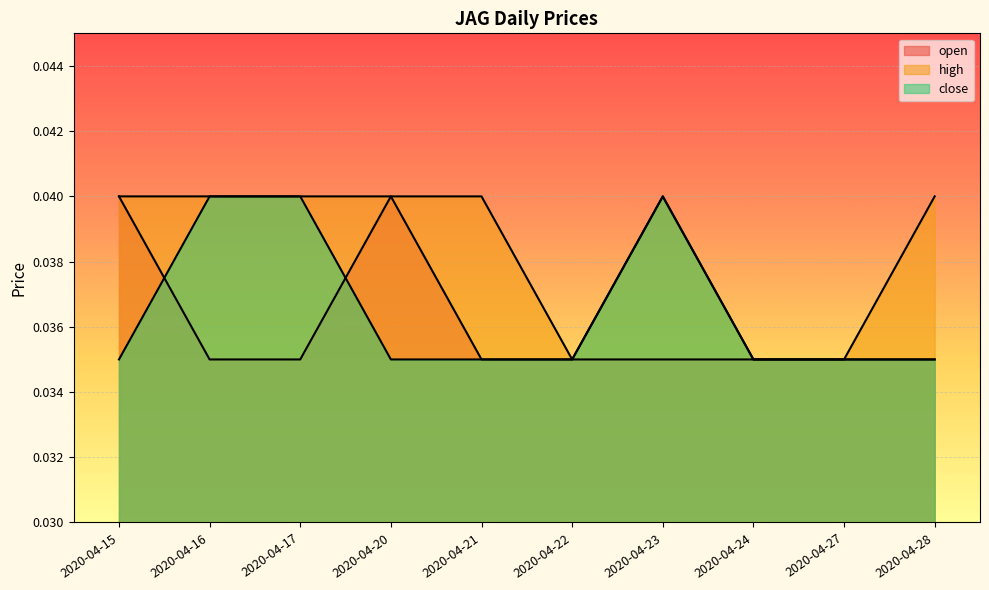

At which label does close reach its minimum?

2020-04-15